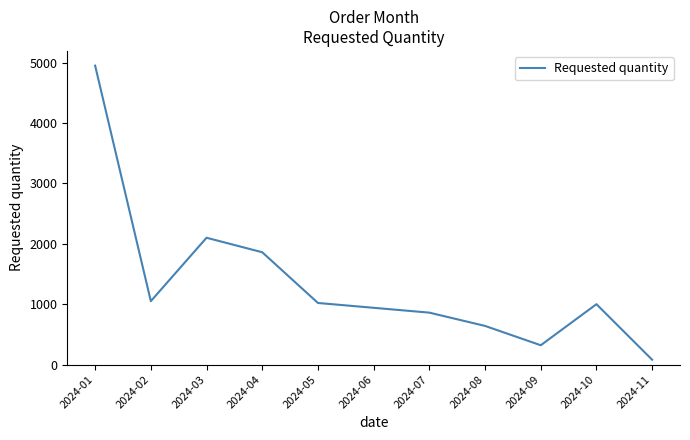

What is the average value?

1347